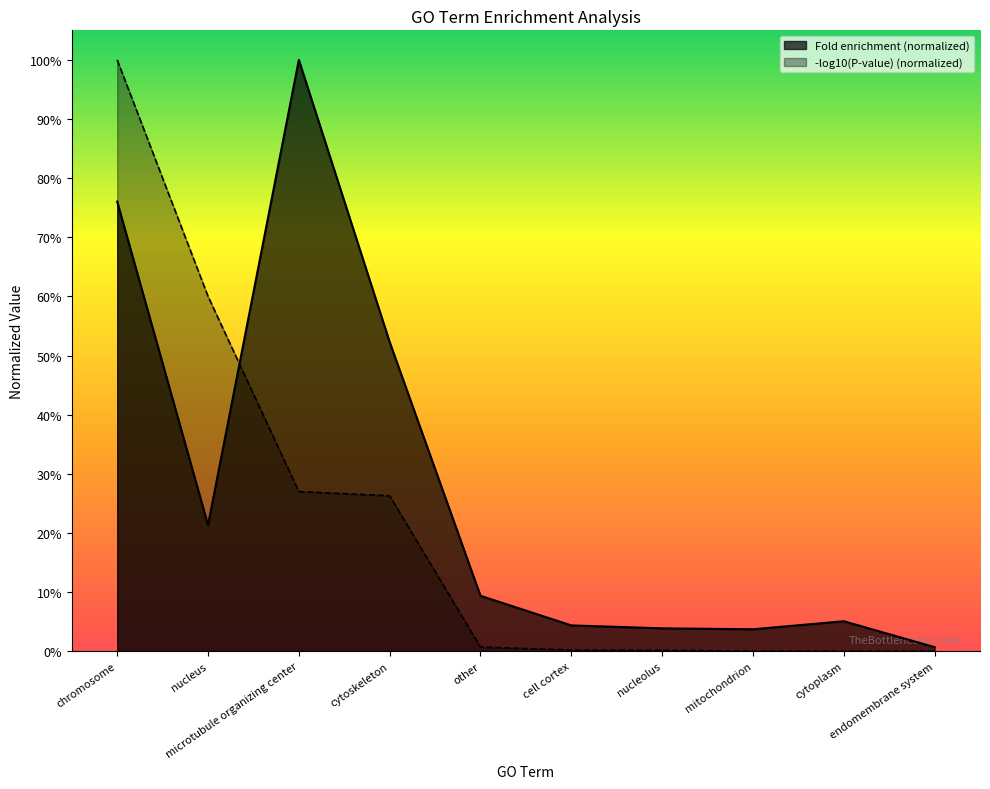

Reading left to right, what are all the values shown in this chart?

0.8	0.2	1.0	0.5	0.1	0.0	0.0	0.0	0.1	0.0